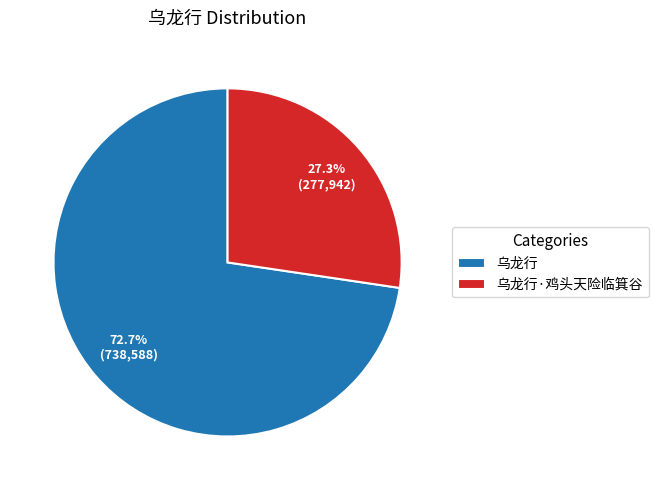

Which has a higher value, 乌龙行·鸡头天险临箕谷 or 乌龙行?

乌龙行